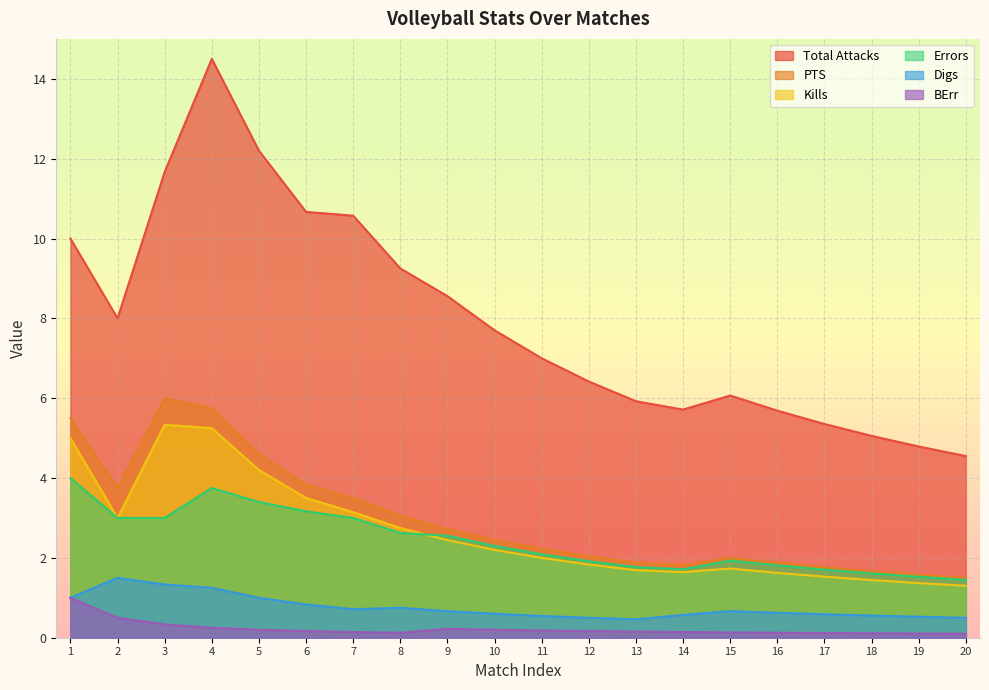

Which series has the largest total across all categories?

Total Attacks